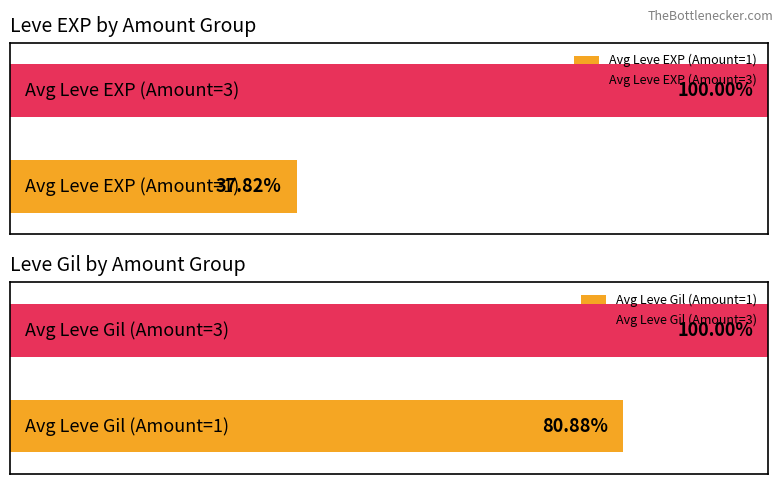

List the series in order of their peak value, highest first.

Leve EXP, Leve Gil